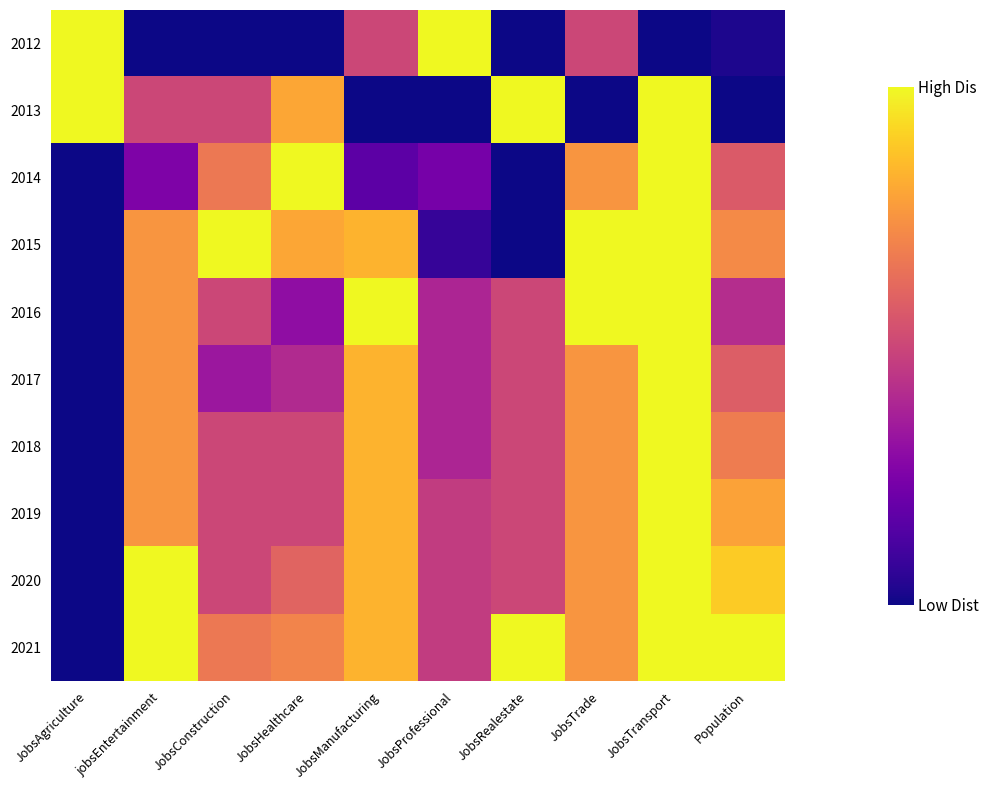

Reading left to right, extract all data points from this chart.

2012: JobsAgriculture=1.0	jobsEntertainment=0.0	JobsConstruction=0.0	JobsHealthcare=0.0	JobsManufacturing=0.5	JobsProfessional=1.0	JobsRealestate=0.0	JobsTrade=0.5	JobsTransport=0.0	Population=0.0
2013: JobsAgriculture=1.0	jobsEntertainment=0.5	JobsConstruction=0.5	JobsHealthcare=0.8	JobsManufacturing=0.0	JobsProfessional=0.0	JobsRealestate=1.0	JobsTrade=0.0	JobsTransport=1.0	Population=0.0
2014: JobsAgriculture=0.0	jobsEntertainment=0.2	JobsConstruction=0.7	JobsHealthcare=1.0	JobsManufacturing=0.2	JobsProfessional=0.2	JobsRealestate=0.0	JobsTrade=0.8	JobsTransport=1.0	Population=0.6
2015: JobsAgriculture=0.0	jobsEntertainment=0.8	JobsConstruction=1.0	JobsHealthcare=0.8	JobsManufacturing=0.8	JobsProfessional=0.1	JobsRealestate=0.0	JobsTrade=1.0	JobsTransport=1.0	Population=0.7
2016: JobsAgriculture=0.0	jobsEntertainment=0.8	JobsConstruction=0.5	JobsHealthcare=0.3	JobsManufacturing=1.0	JobsProfessional=0.4	JobsRealestate=0.5	JobsTrade=1.0	JobsTransport=1.0	Population=0.4
2017: JobsAgriculture=0.0	jobsEntertainment=0.8	JobsConstruction=0.3	JobsHealthcare=0.4	JobsManufacturing=0.8	JobsProfessional=0.4	JobsRealestate=0.5	JobsTrade=0.8	JobsTransport=1.0	Population=0.6
2018: JobsAgriculture=0.0	jobsEntertainment=0.8	JobsConstruction=0.5	JobsHealthcare=0.5	JobsManufacturing=0.8	JobsProfessional=0.4	JobsRealestate=0.5	JobsTrade=0.8	JobsTransport=1.0	Population=0.7
2019: JobsAgriculture=0.0	jobsEntertainment=0.8	JobsConstruction=0.5	JobsHealthcare=0.5	JobsManufacturing=0.8	JobsProfessional=0.5	JobsRealestate=0.5	JobsTrade=0.8	JobsTransport=1.0	Population=0.8
2020: JobsAgriculture=0.0	jobsEntertainment=1.0	JobsConstruction=0.5	JobsHealthcare=0.6	JobsManufacturing=0.8	JobsProfessional=0.5	JobsRealestate=0.5	JobsTrade=0.8	JobsTransport=1.0	Population=0.9
2021: JobsAgriculture=0.0	jobsEntertainment=1.0	JobsConstruction=0.7	JobsHealthcare=0.7	JobsManufacturing=0.8	JobsProfessional=0.5	JobsRealestate=1.0	JobsTrade=0.8	JobsTransport=1.0	Population=1.0